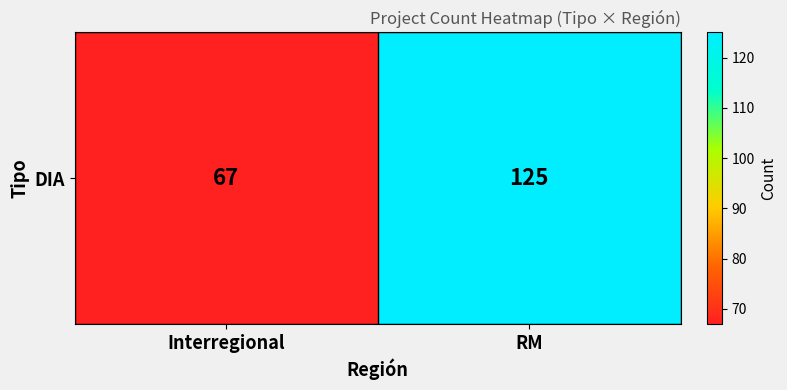

True or false: the data shows 75 at RM.

False